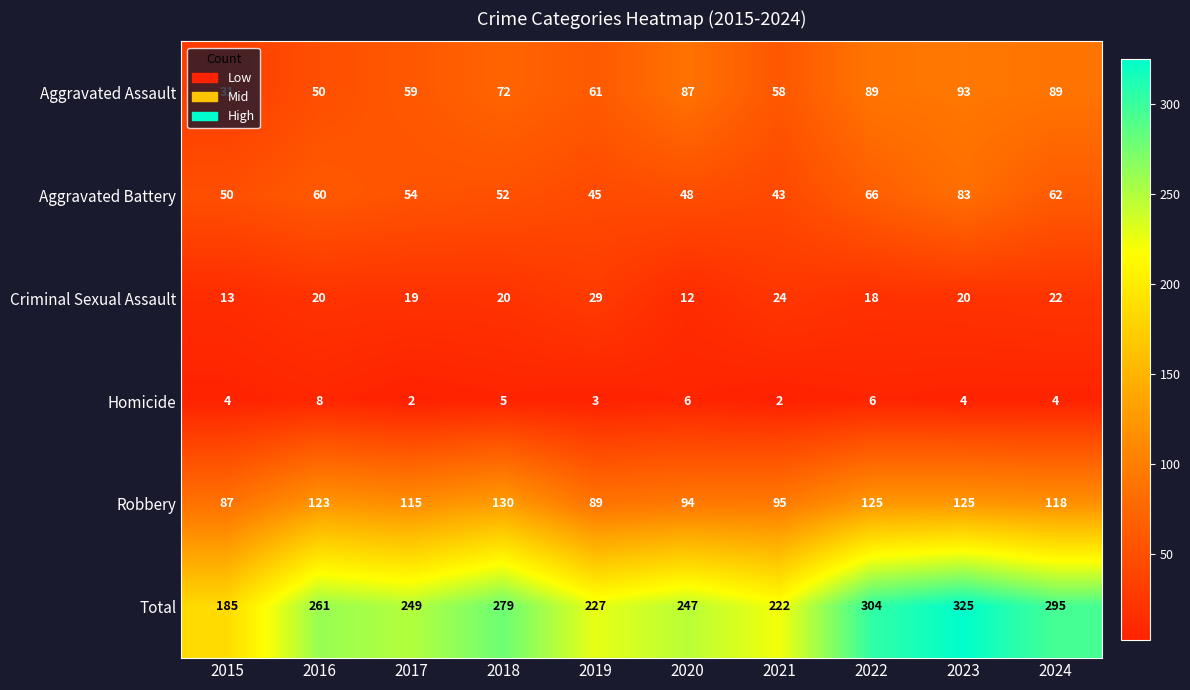

At which label is Aggravated Assault closest to 62?

2019